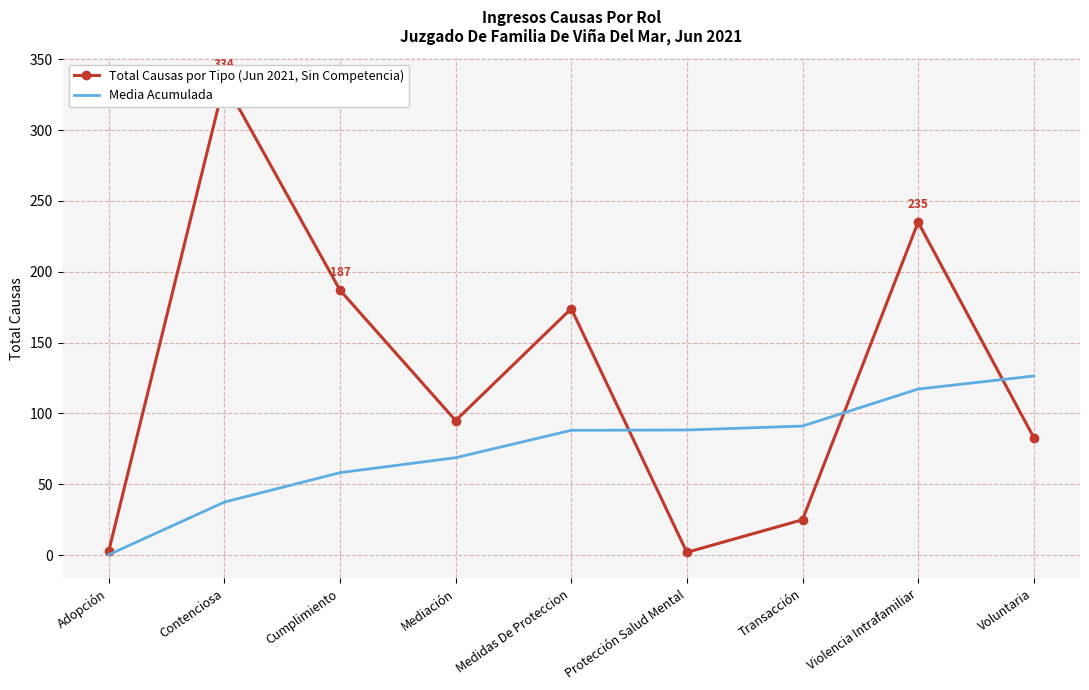

Where is Media Acumulada nearest to the value 63?

Cumplimiento